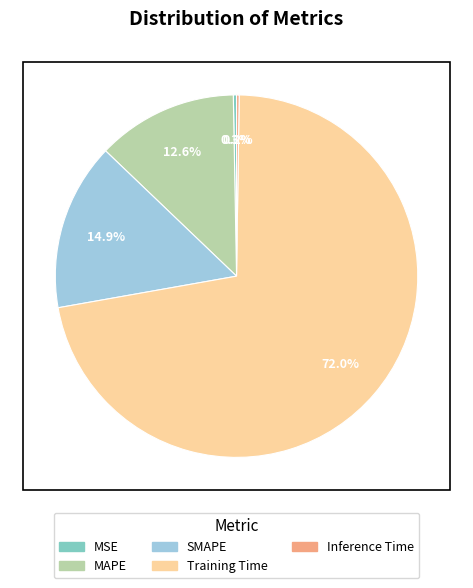

Is SMAPE the majority of the pie?

No